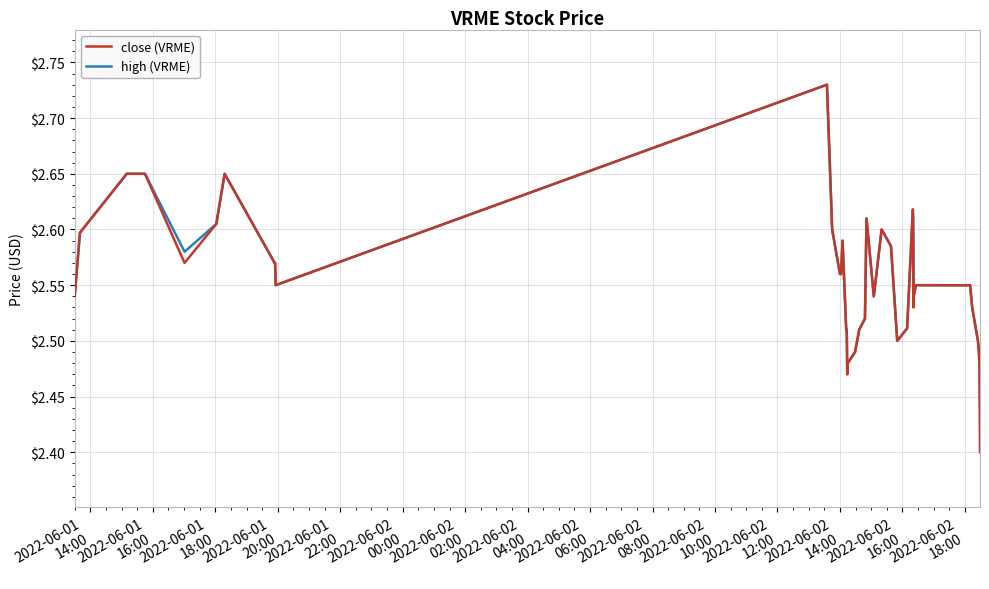

Which series has the largest range (max minus min)?

close (VRME)